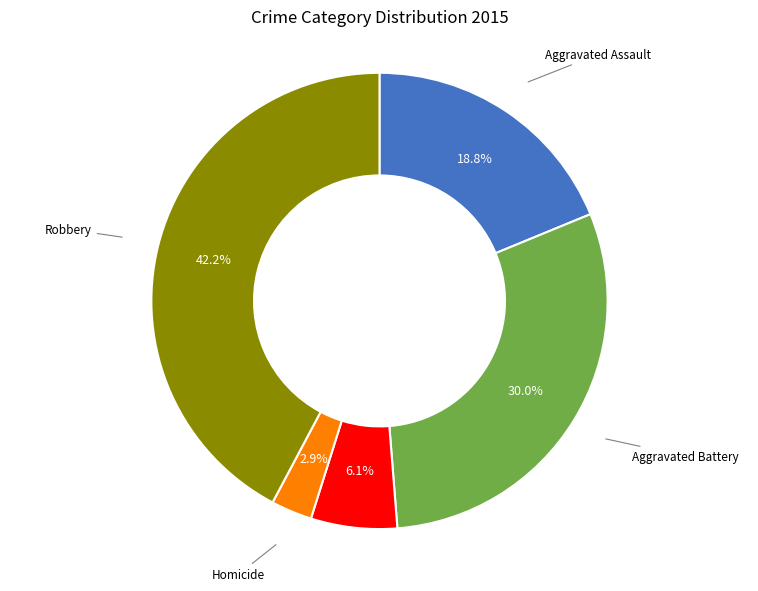

How many segments does this pie chart have?

5